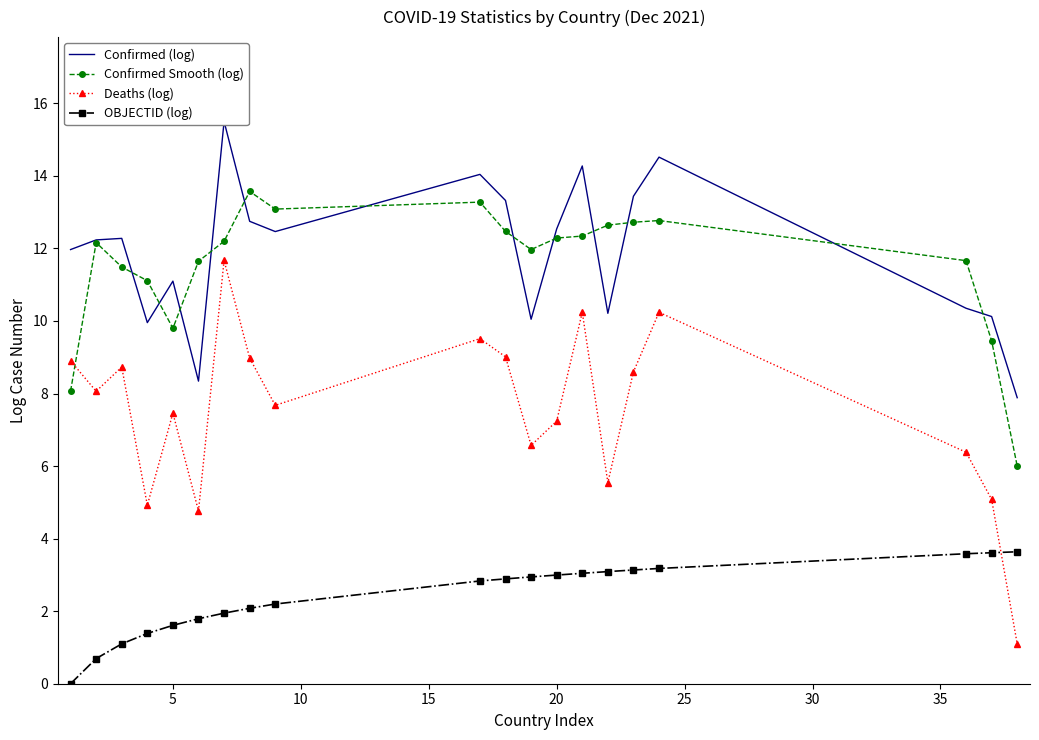

Which series has the largest total across all categories?

Confirmed (log)